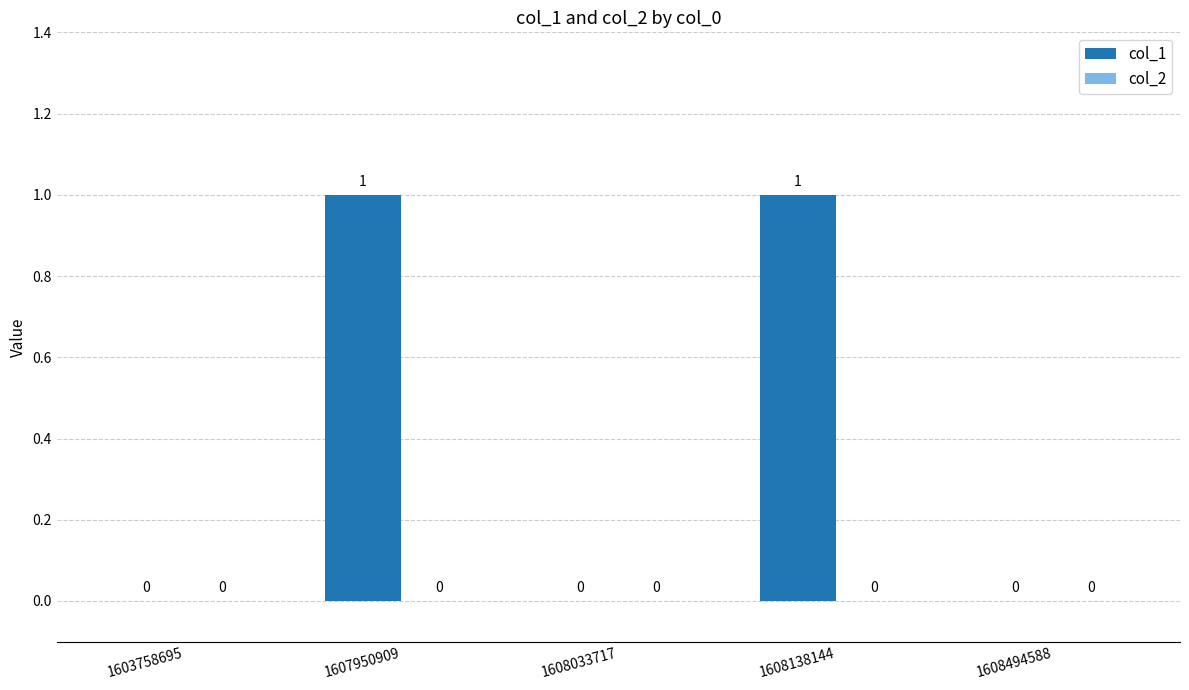

What is the maximum value shown in the chart?

1